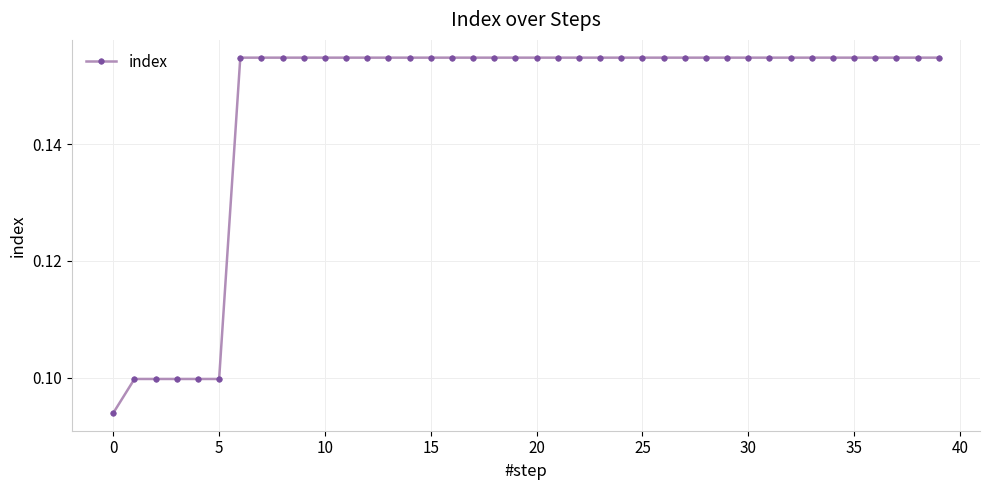

How many distinct data groups are displayed?

1